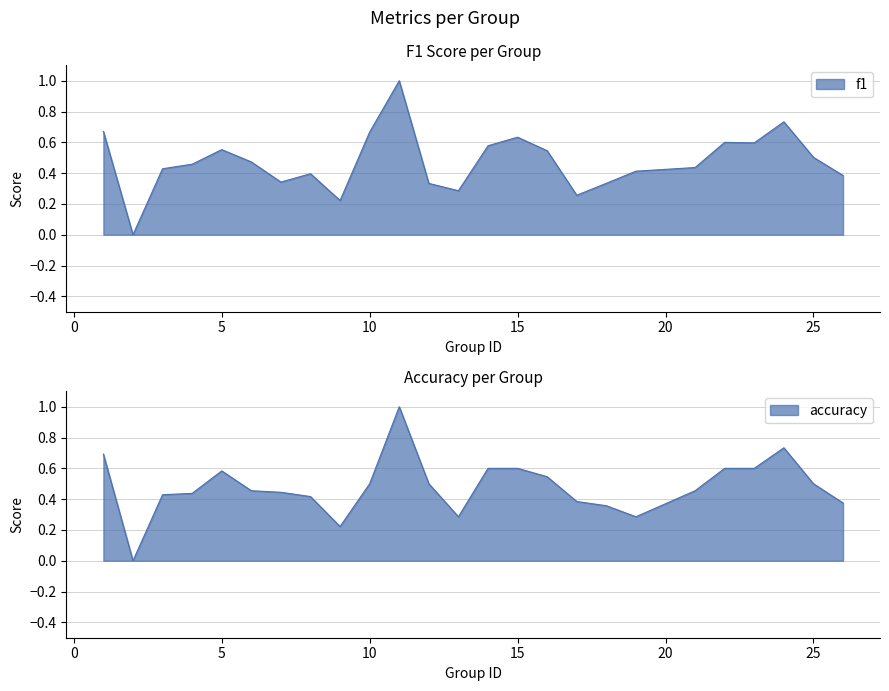

What is the sum of the accuracy values at 8 and 12?

0.9